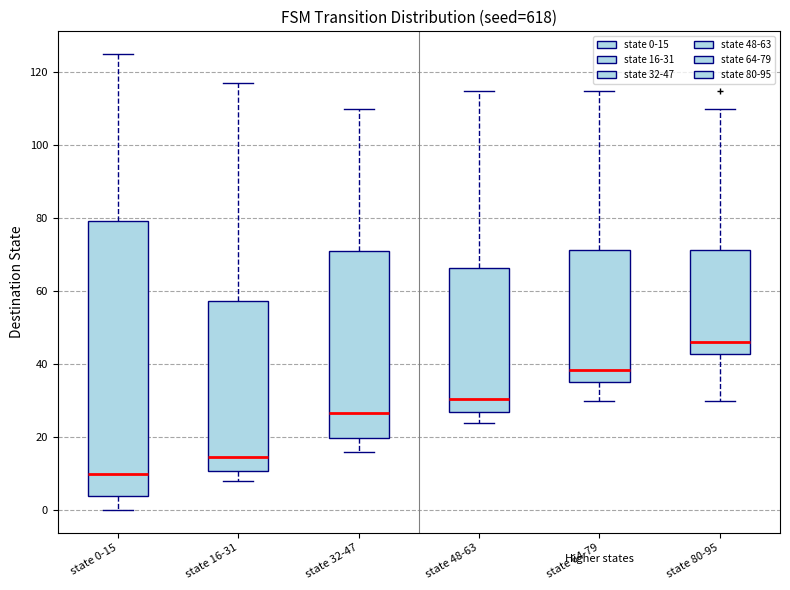

Which box's median line is the lowest?

state 0-15